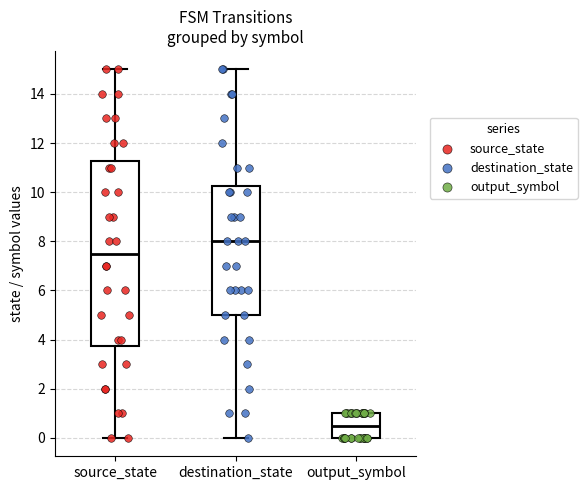

Reading left to right, read every box against the y-axis: the position of its median line, the range the box covers, and the ends of its whiskers. The values are not printed on the chart, so give them approximately, as read against the axis.

source_state: median 7.6, box 3.8 to 11.2, whiskers 0.0 to 15.0
destination_state: median 8.0, box 5.0 to 10.2, whiskers 0.0 to 15.0
output_symbol: median 0.6, box 0.0 to 1.0, whiskers 0.0 to 1.0